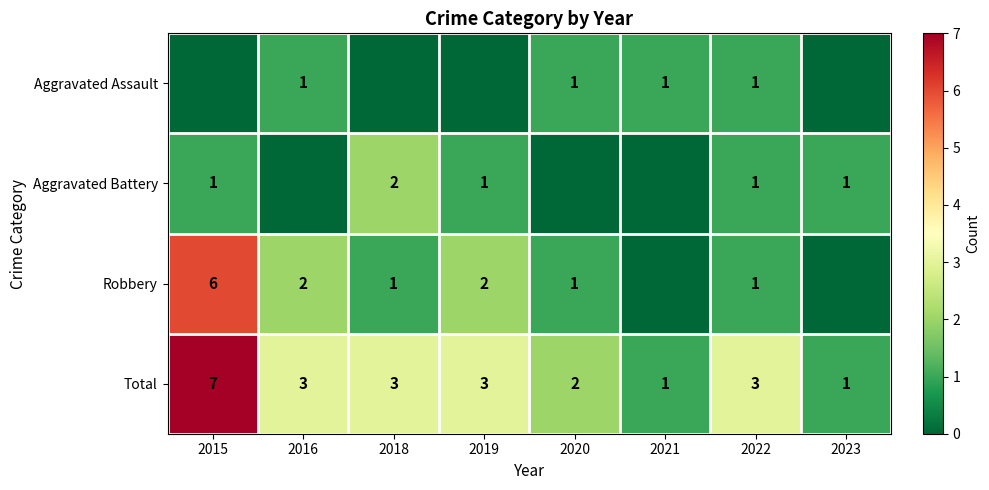

The value of Robbery at 2022 is 2. True or false?

False